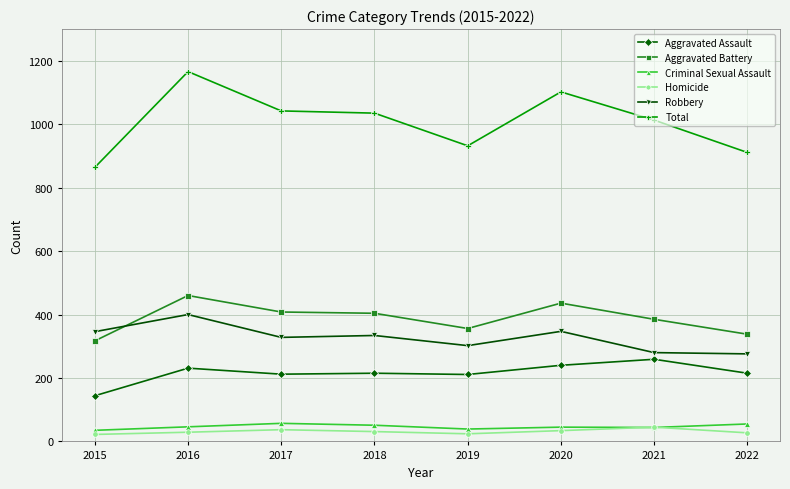

Which series has the largest range (max minus min)?

Total